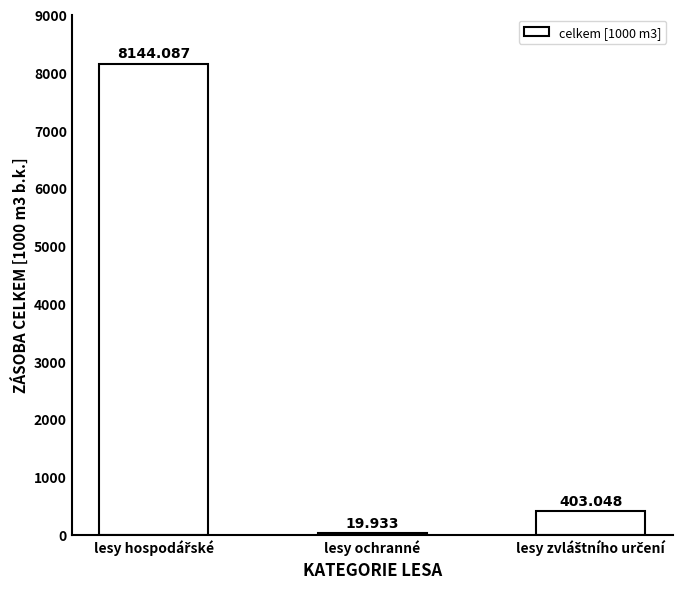

How many series are shown in this chart?

1